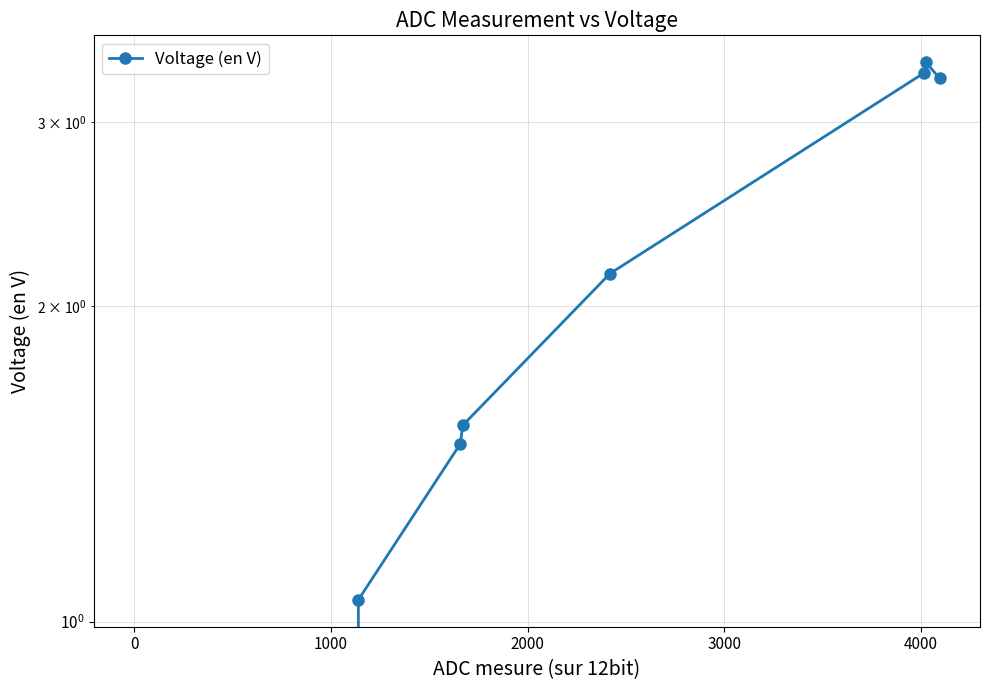

What is the label of the 4th point from the left?

2000